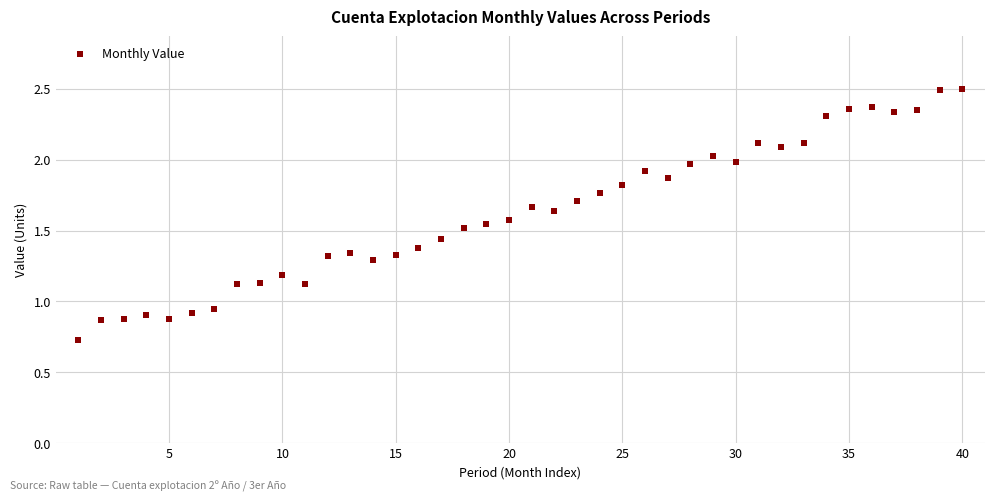

What is the range of X values (max minus min)?

39.0